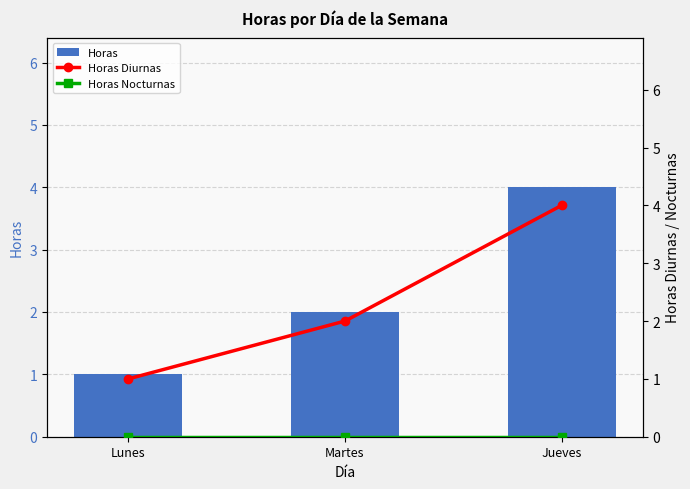

Count the number of categories in the chart.

3